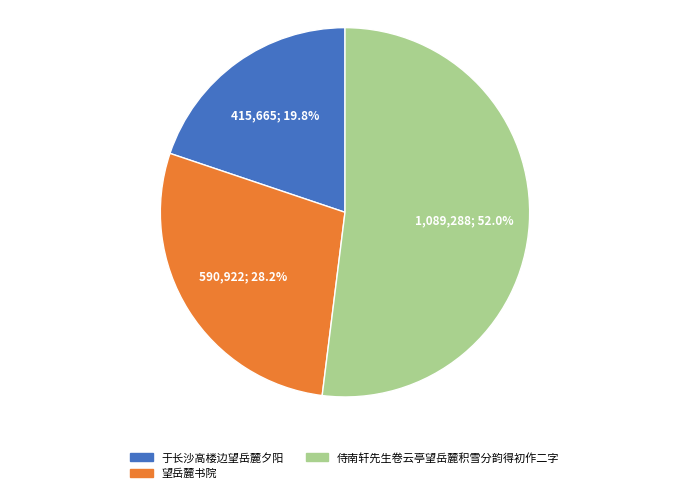

What portion of the pie excludes 望岳麓书院?

71.8%